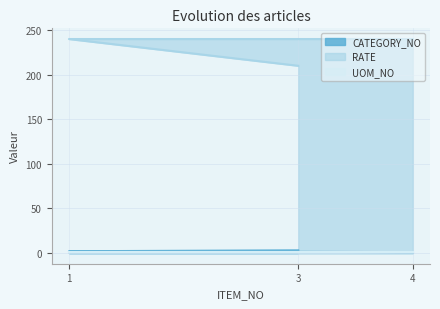

What is the total value across all series at 4?

242